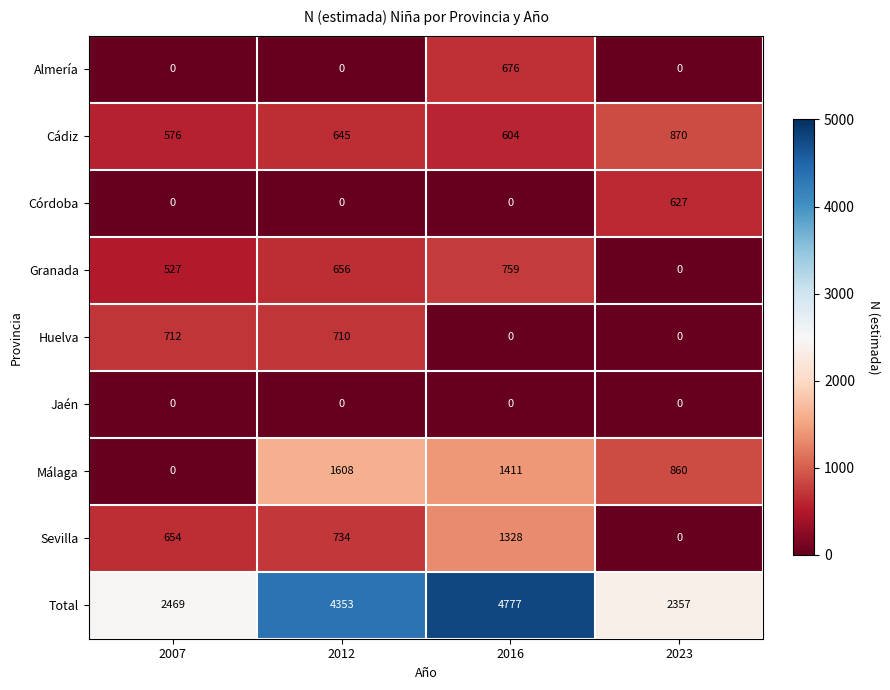

What is the sum of all Granada values?

1942